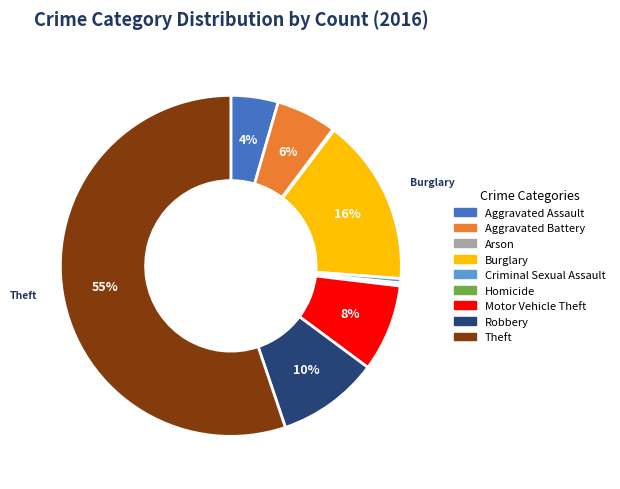

To the nearest percent, what portion does Robbery represent?

10%